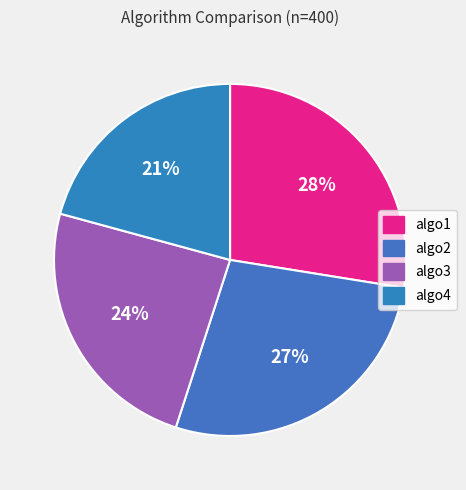

Count the number of slices in the pie.

4